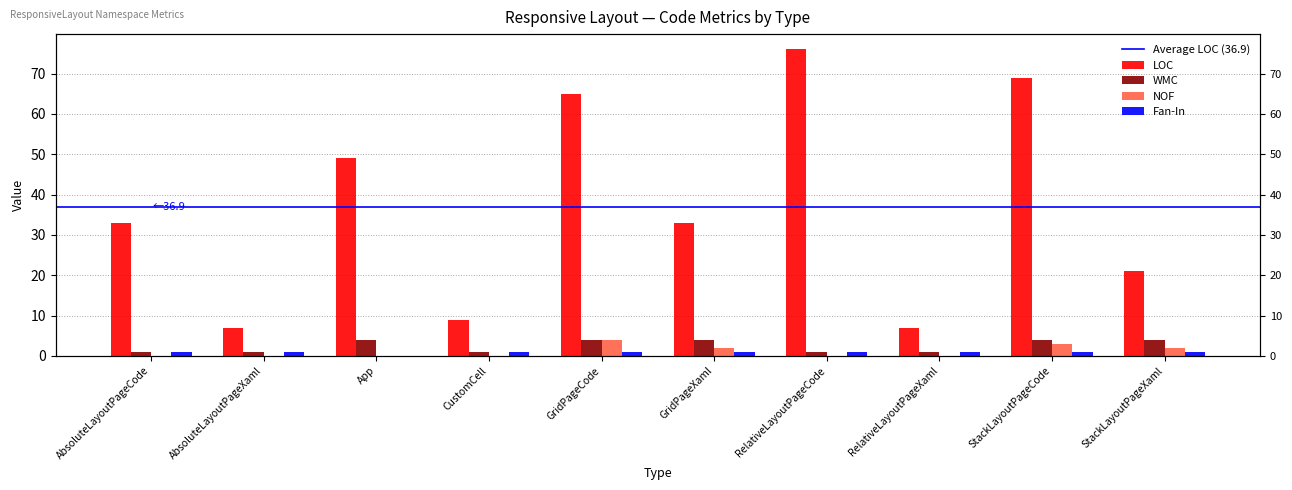

The value of WMC at AbsoluteLayoutPageXaml is 1. True or false?

False